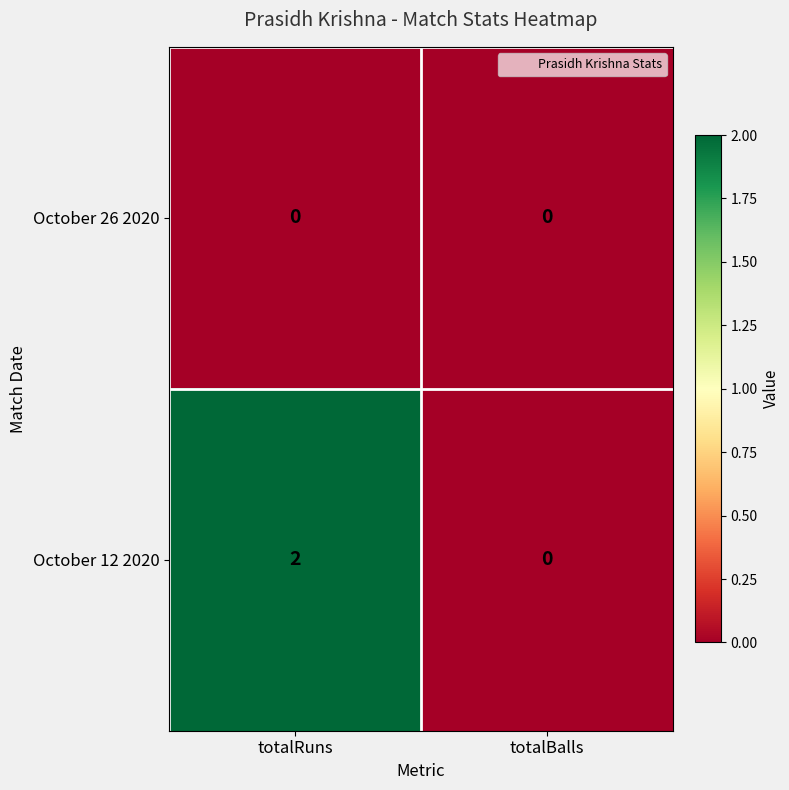

Which series has the largest range (max minus min)?

October 12 2020